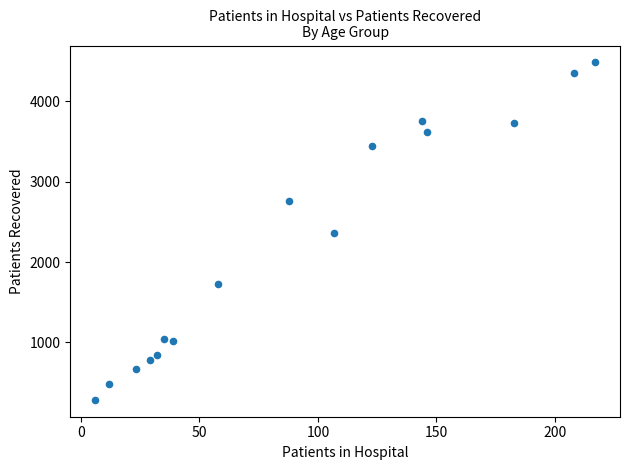

What is the range of X values (max minus min)?

211